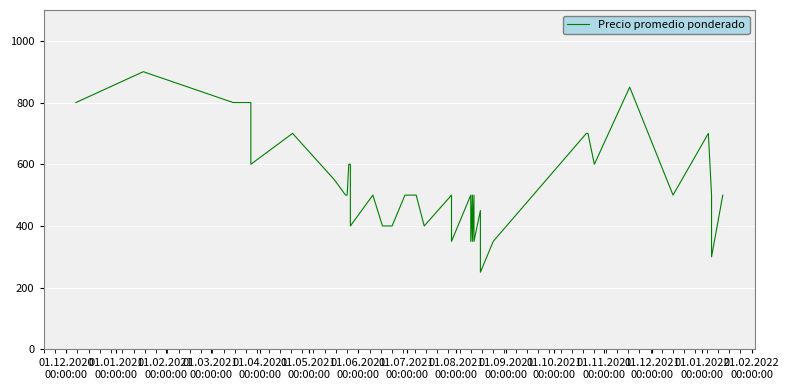

What is the greatest value displayed?

900